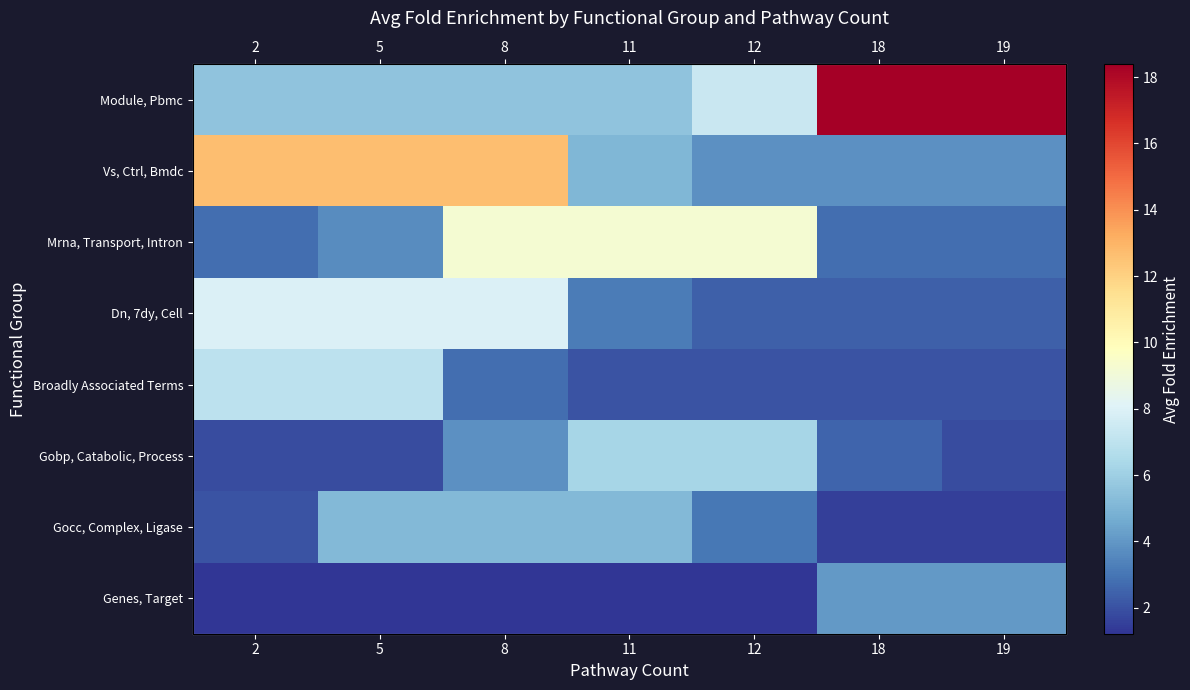

What is the sum of the Broadly Associated Terms values at 18 and 2?

9.1